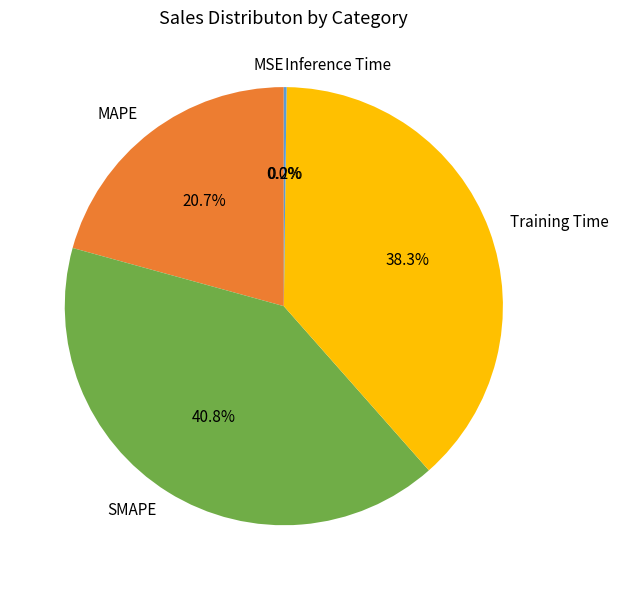

Which category has the biggest portion of the pie?

SMAPE